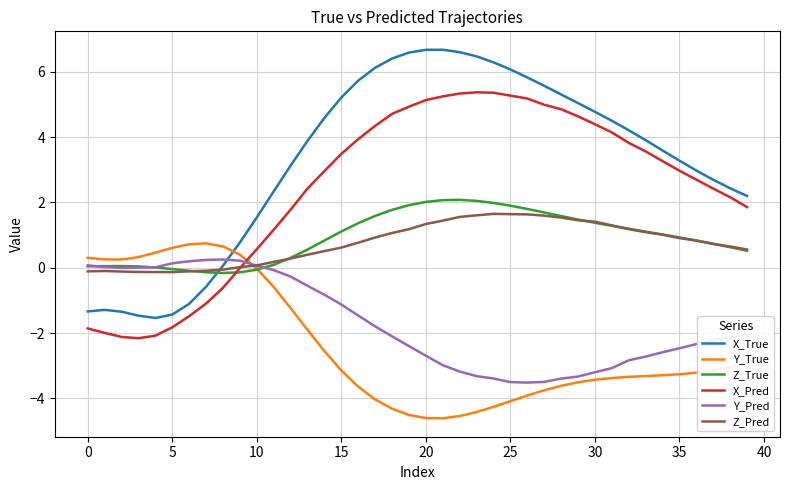

Count the number of categories in the chart.

40